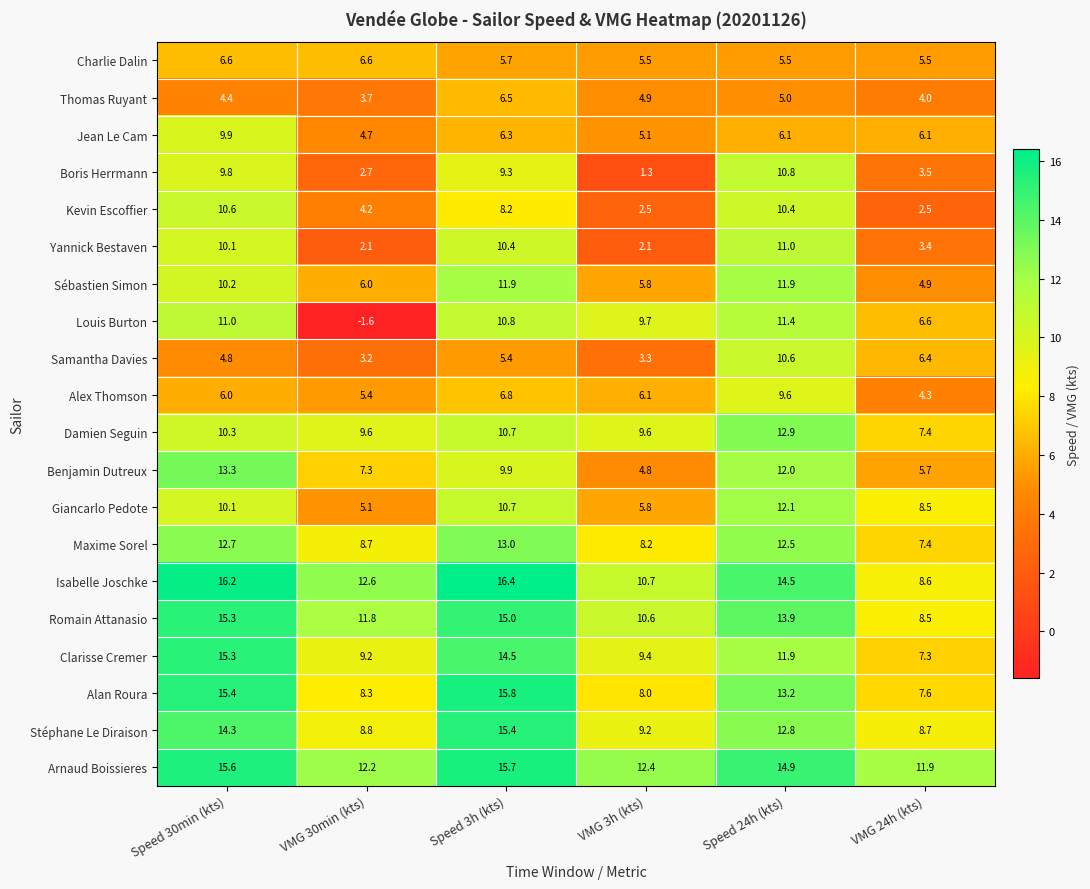

Which category has the lowest value across all series?

VMG 30min (kts)